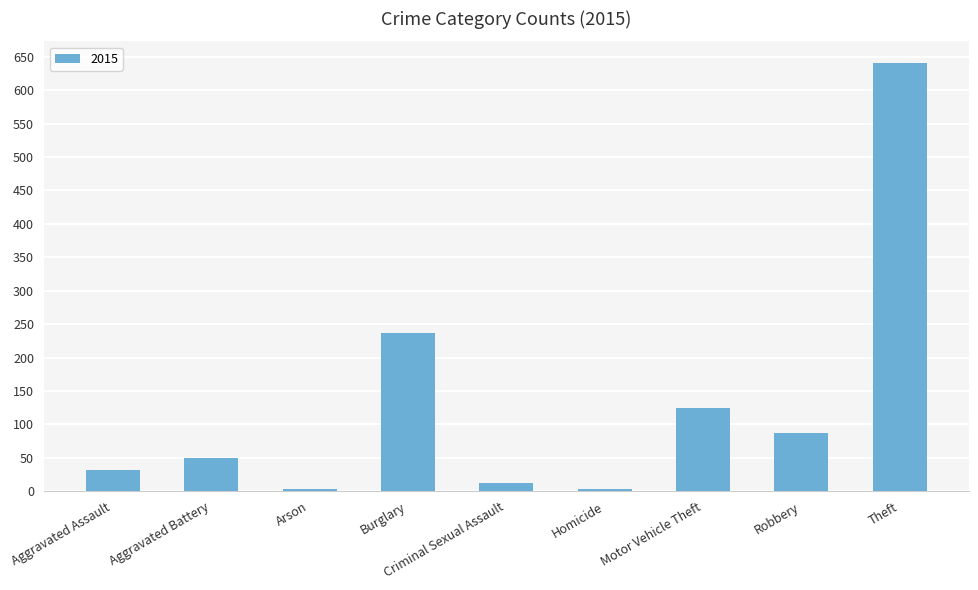

Which has a higher value, Criminal Sexual Assault or Aggravated Battery?

Aggravated Battery